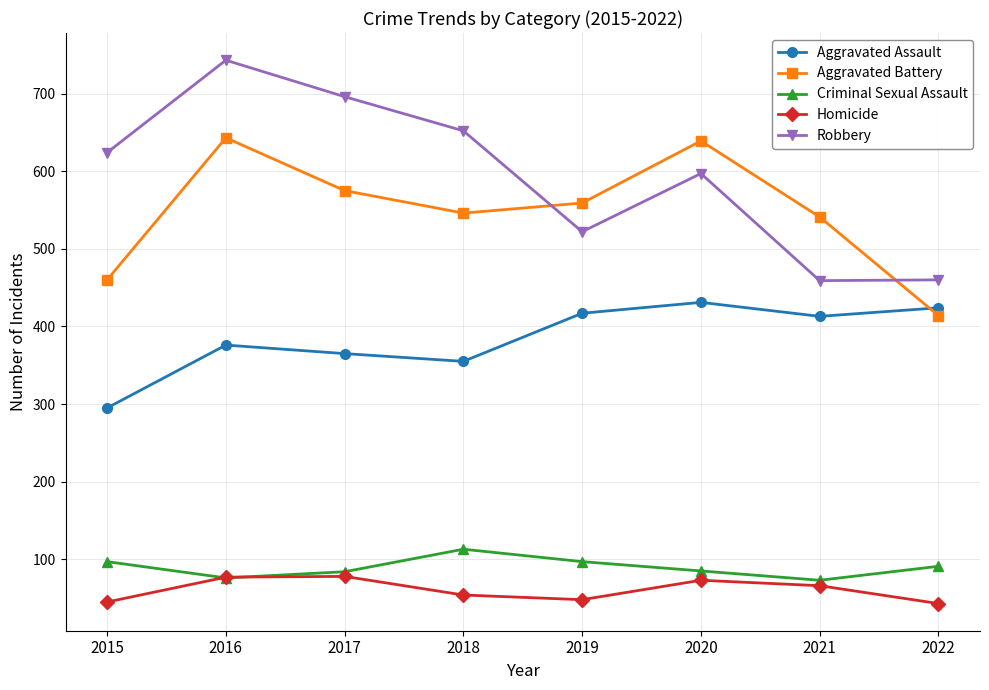

What is the total value across all series at 2019?

1643